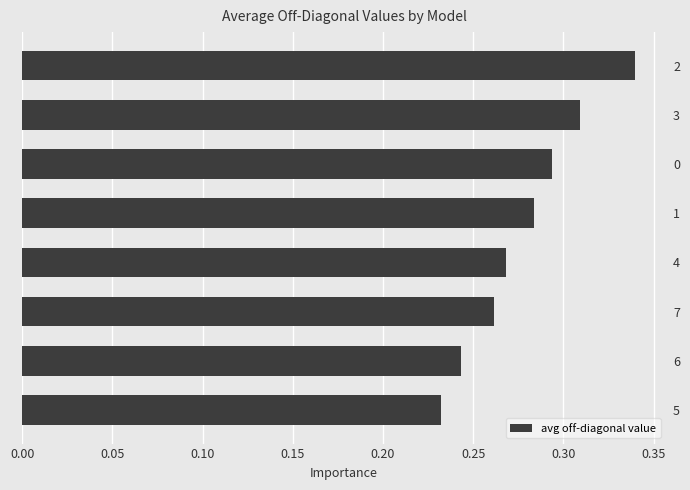

Count the values in the range 0 to 1.

8